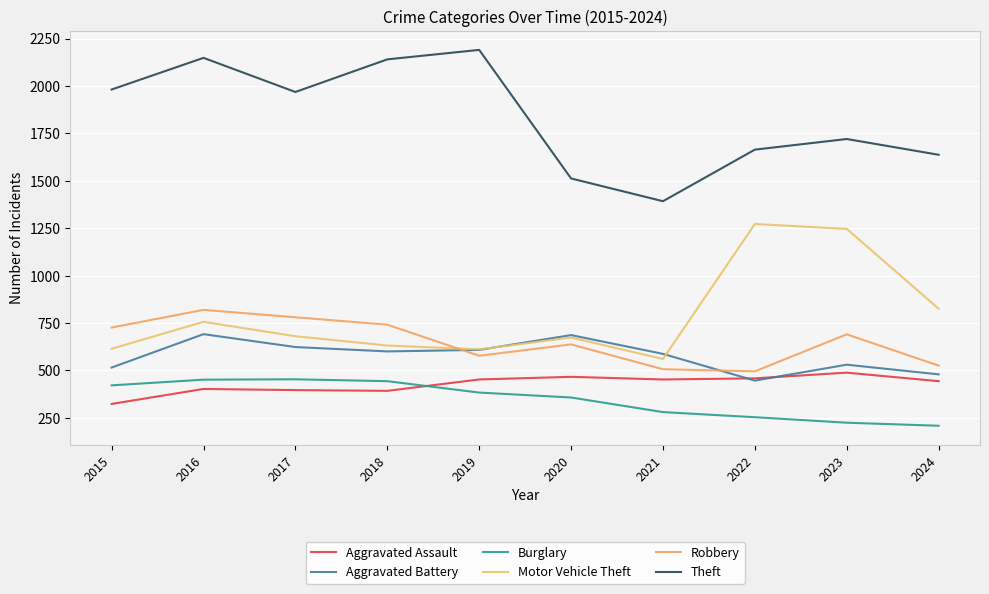

Reading left to right, what are all the values shown in this chart?

Aggravated Assault: 323	402	396	392	452	466	452	458	488	443
Aggravated Battery: 515	691	623	600	608	686	587	446	530	479
Burglary: 421	451	453	443	383	357	280	253	224	208
Motor Vehicle Theft: 614	756	680	631	611	673	560	1272	1246	825
Robbery: 726	819	780	741	577	637	506	495	690	525
Theft: 1981	2148	1968	2140	2190	1512	1392	1664	1720	1637